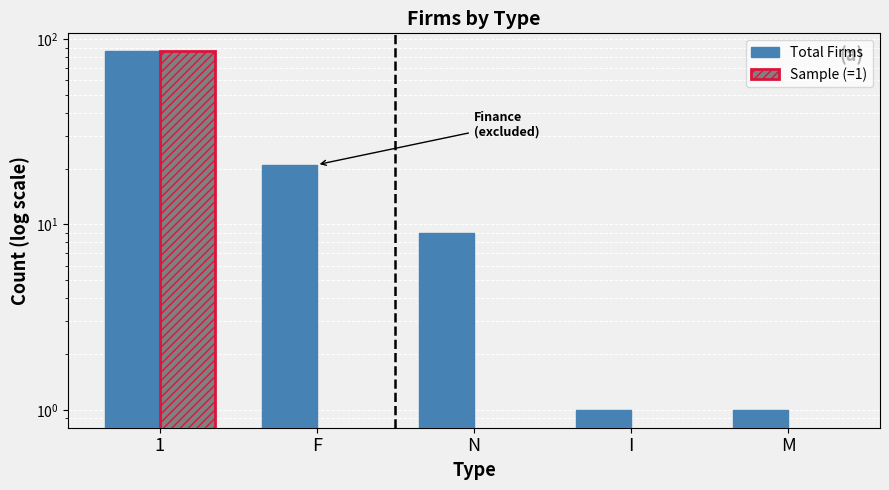

Reading left to right, extract all data points from this chart.

Total Firms: 1=86	F=21	N=9	I=1	M=1
Sample (=1): 1=86	F=0	N=0	I=0	M=0